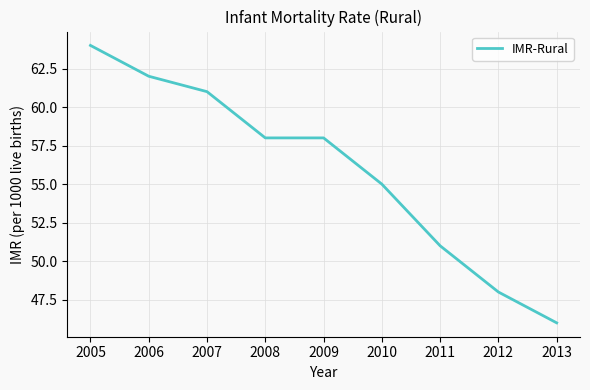

What is the change in value from 2008 to 2011?

-7